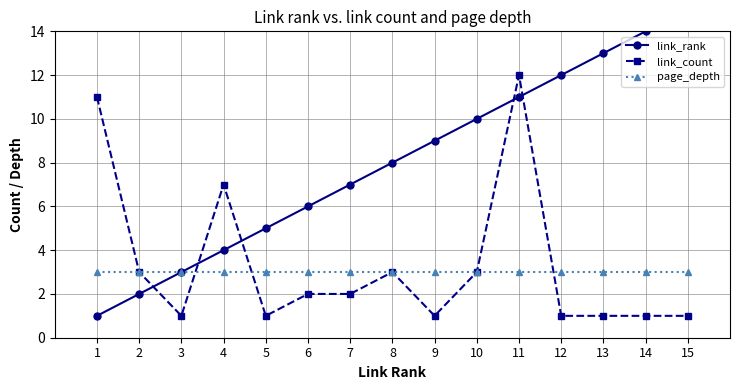

Which category has the lowest value across all series?

1